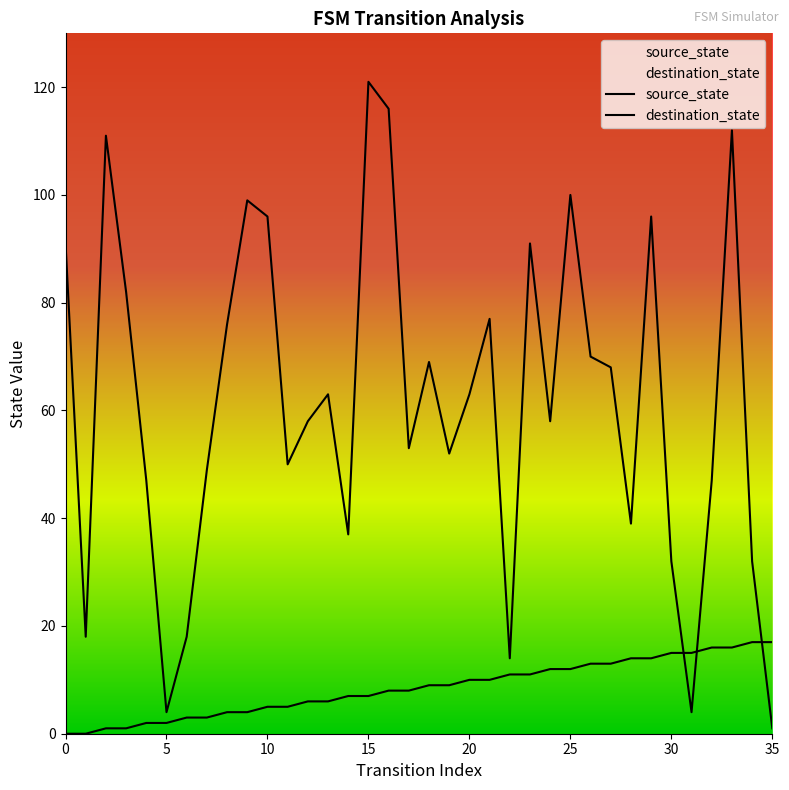

Between 10 and 5, which is larger?

10